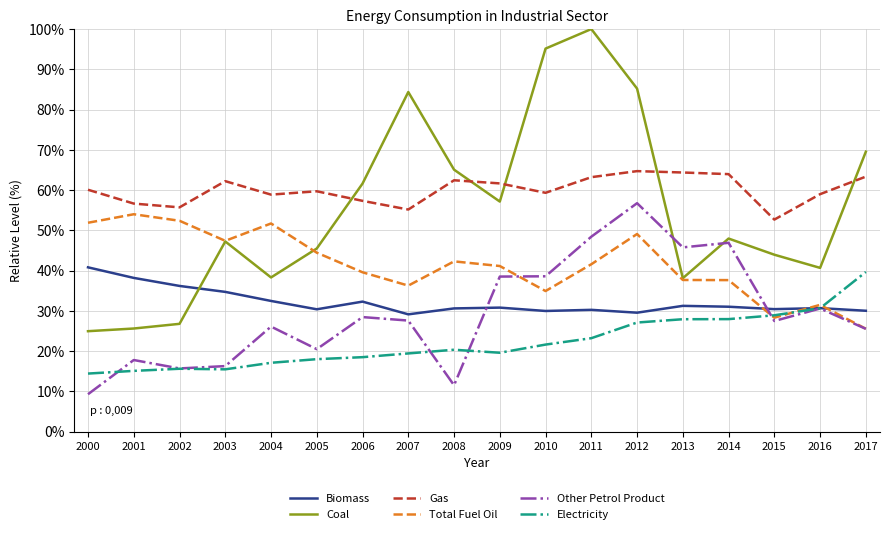

Which series has the largest total across all categories?

Gas